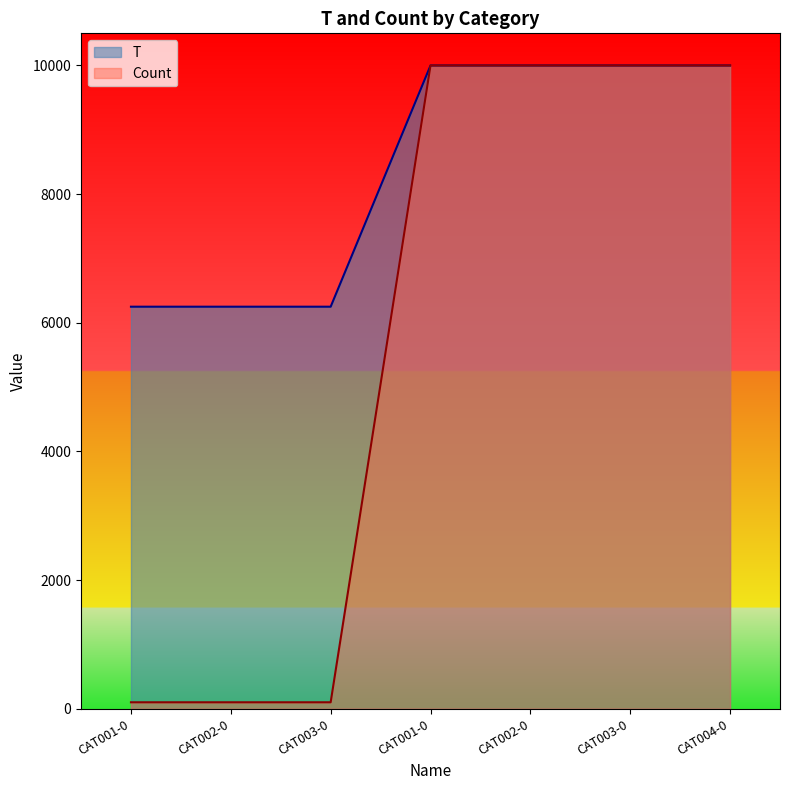

What is the smallest value displayed?

100